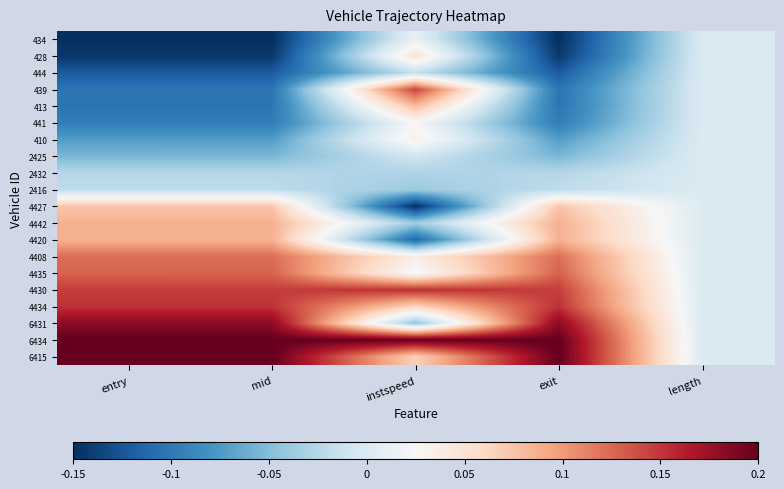

Reading right to left, list all the values displayed in this chart.

434: length=0.0	exit=-0.1	instspeed=0.0	mid=-0.1	entry=-0.1
428: length=0.0	exit=-0.1	instspeed=0.1	mid=-0.1	entry=-0.1
444: length=0.0	exit=-0.1	instspeed=-0.0	mid=-0.1	entry=-0.1
439: length=0.0	exit=-0.1	instspeed=0.1	mid=-0.1	entry=-0.1
413: length=0.0	exit=-0.1	instspeed=0.1	mid=-0.1	entry=-0.1
441: length=0.0	exit=-0.1	instspeed=0.0	mid=-0.1	entry=-0.1
410: length=0.0	exit=-0.1	instspeed=0.0	mid=-0.1	entry=-0.1
2425: length=0.0	exit=-0.1	instspeed=-0.0	mid=-0.1	entry=-0.1
2432: length=0.0	exit=-0.0	instspeed=-0.0	mid=-0.0	entry=-0.0
2416: length=0.0	exit=-0.0	instspeed=-0.0	mid=-0.0	entry=-0.0
4427: length=0.0	exit=0.1	instspeed=-0.1	mid=0.1	entry=0.1
4442: length=0.0	exit=0.1	instspeed=-0.0	mid=0.1	entry=0.1
4420: length=0.0	exit=0.1	instspeed=-0.1	mid=0.1	entry=0.1
4408: length=0.0	exit=0.1	instspeed=0.0	mid=0.1	entry=0.1
4435: length=0.0	exit=0.1	instspeed=0.0	mid=0.1	entry=0.1
4430: length=0.0	exit=0.1	instspeed=0.2	mid=0.1	entry=0.1
4434: length=0.0	exit=0.2	instspeed=0.1	mid=0.2	entry=0.2
6431: length=0.0	exit=0.2	instspeed=-0.0	mid=0.2	entry=0.2
6434: length=0.0	exit=0.2	instspeed=0.2	mid=0.2	entry=0.2
6415: length=0.0	exit=0.2	instspeed=0.1	mid=0.2	entry=0.2